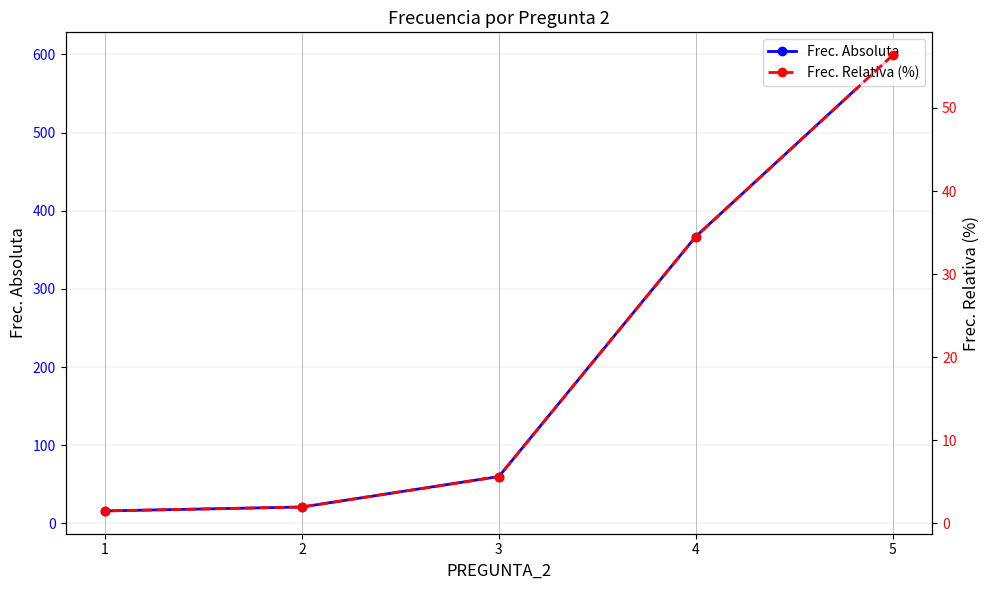

True or false: Frec. Relativa (%) and Frec. Absoluta intersect in this chart.

False